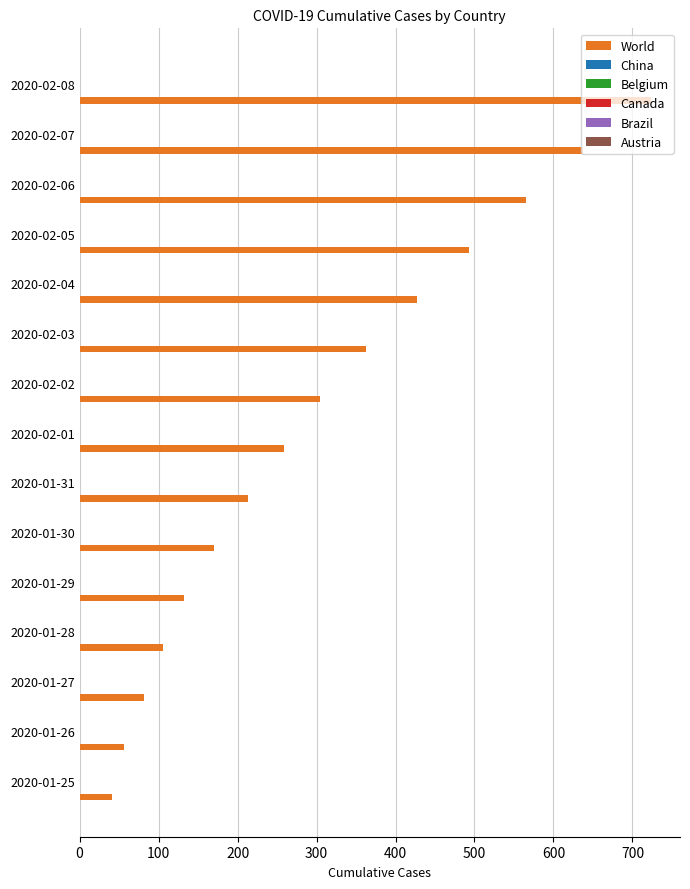

How many bars are there in total?

15